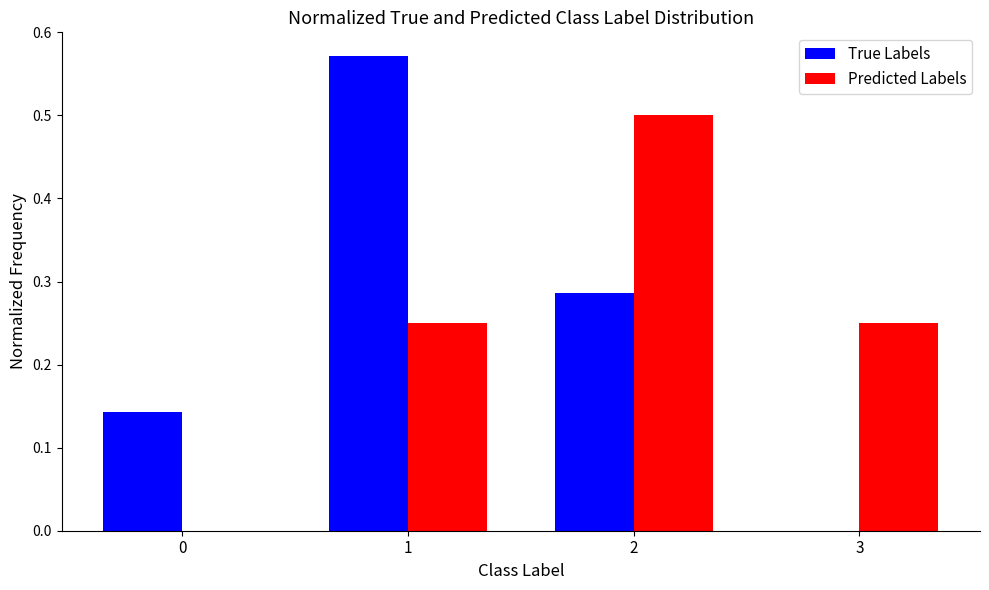

The Predicted Labels series shows 0.7 at 2. True or false?

False